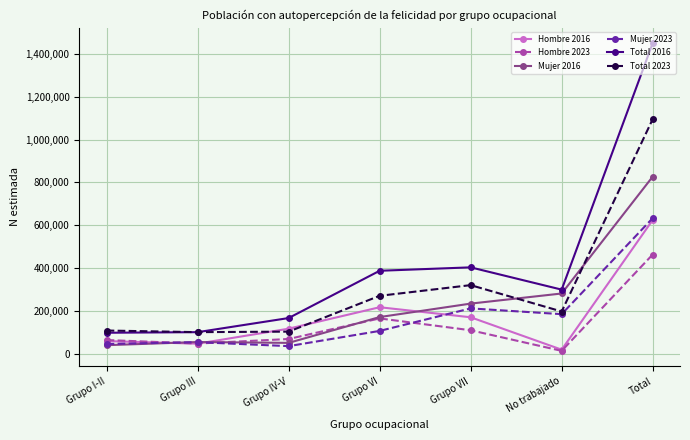

At which category is the sum across all series the highest?

Total